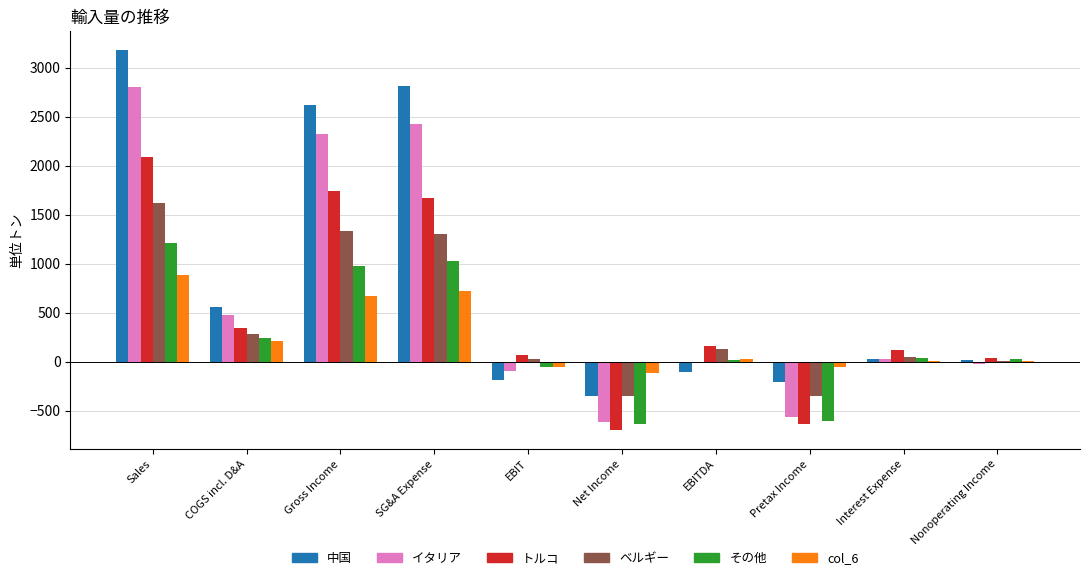

True or false: イタリア has a value of 474.9 at COGS incl. D&A.

True